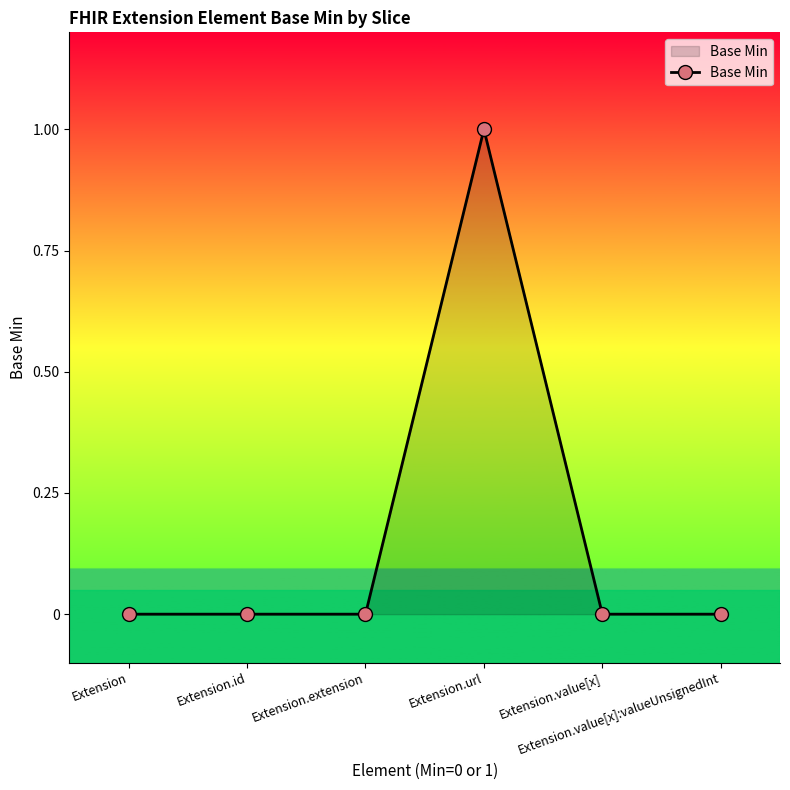

True or false: there are more than 2 points higher than both neighbors.

False